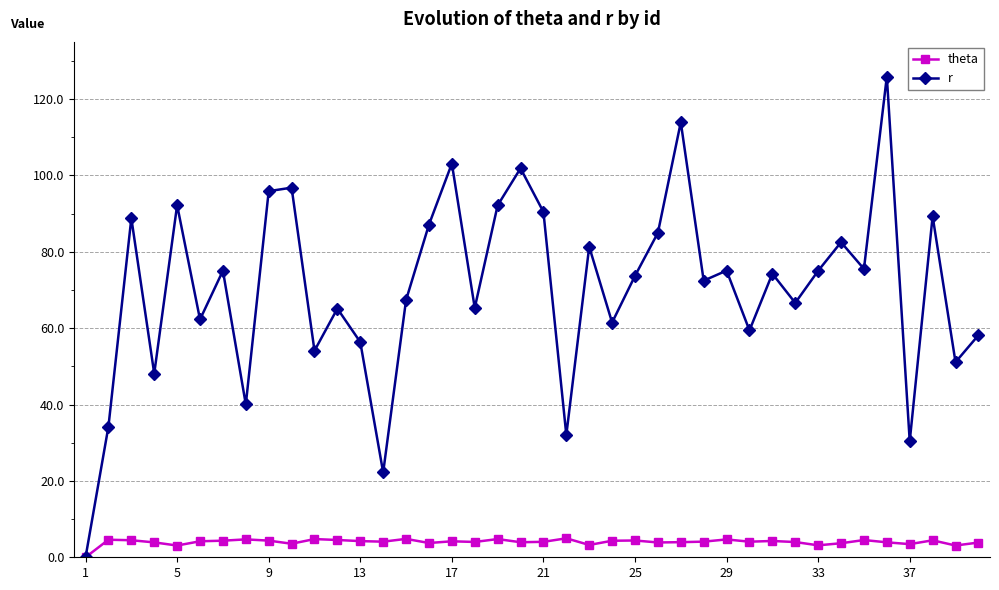

How many positive values does the theta series have?

39